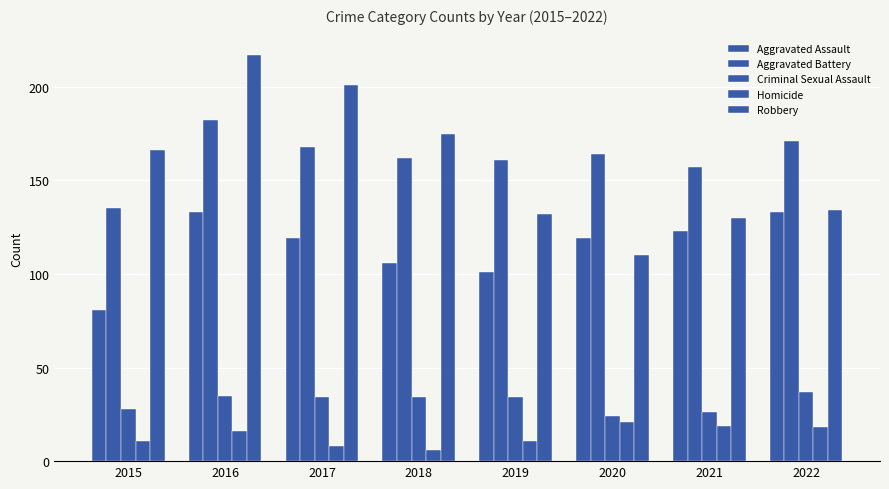

Where does the Aggravated Battery series first go above 164?

2016